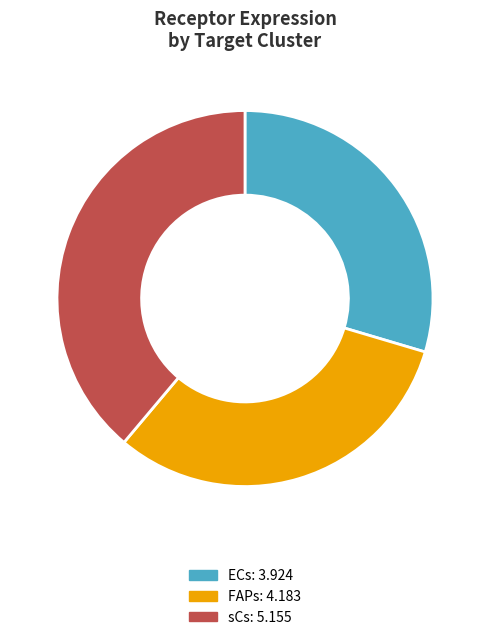

True or false: ECs accounts for 17% of the total.

False